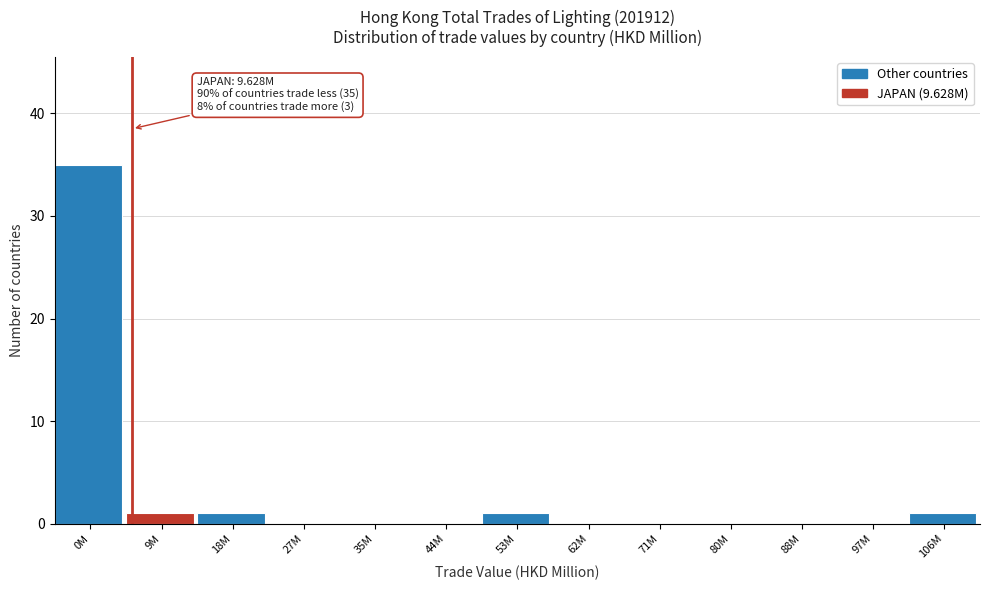

Reading right to left, what are all the values shown in this chart?

106M=1	97M=0	88M=0	80M=0	71M=0	62M=0	53M=1	44M=0	35M=0	27M=0	18M=1	9M=1	0M=35